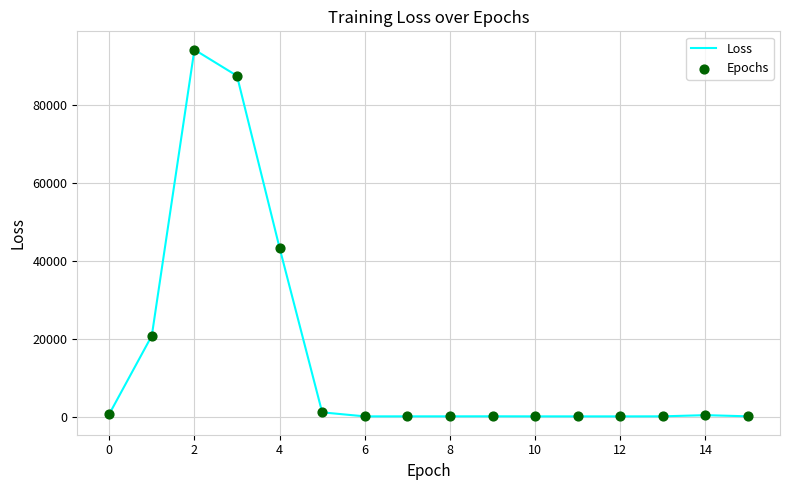

What is the maximum value shown in the chart?

94059.9